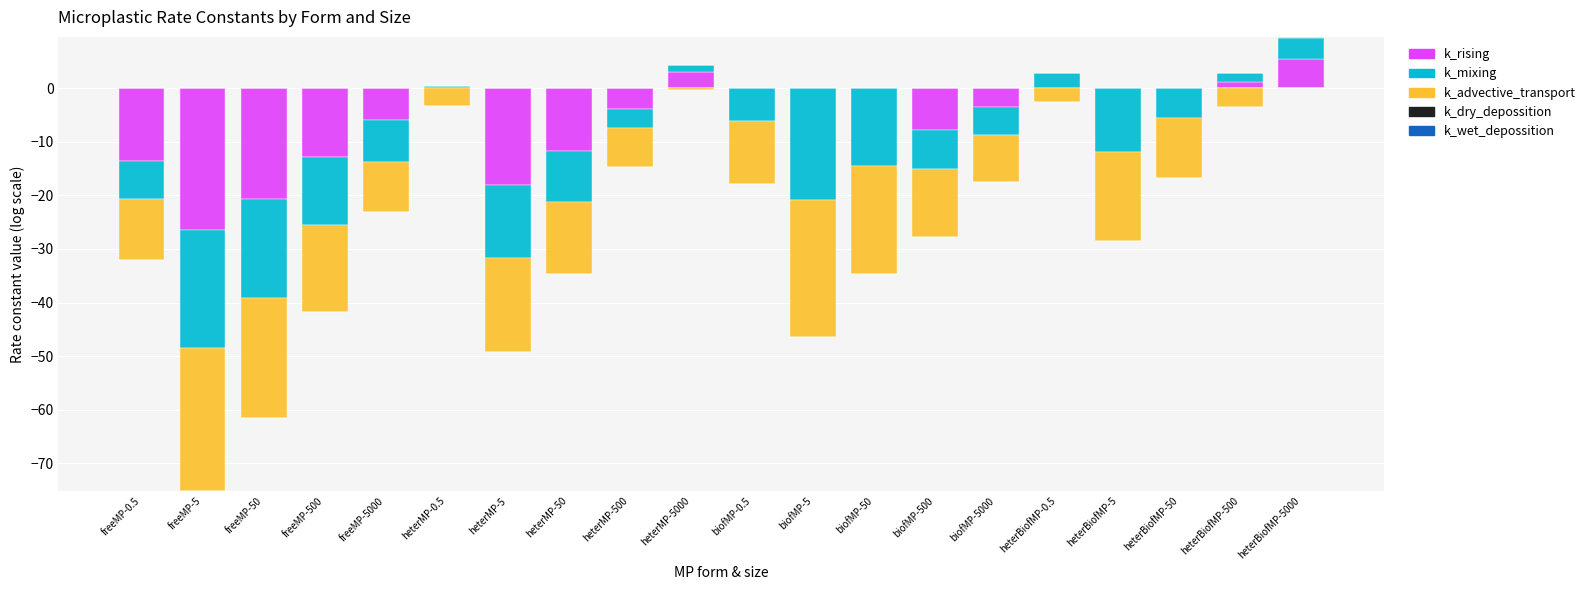

Which series has the largest range (max minus min)?

k_rising